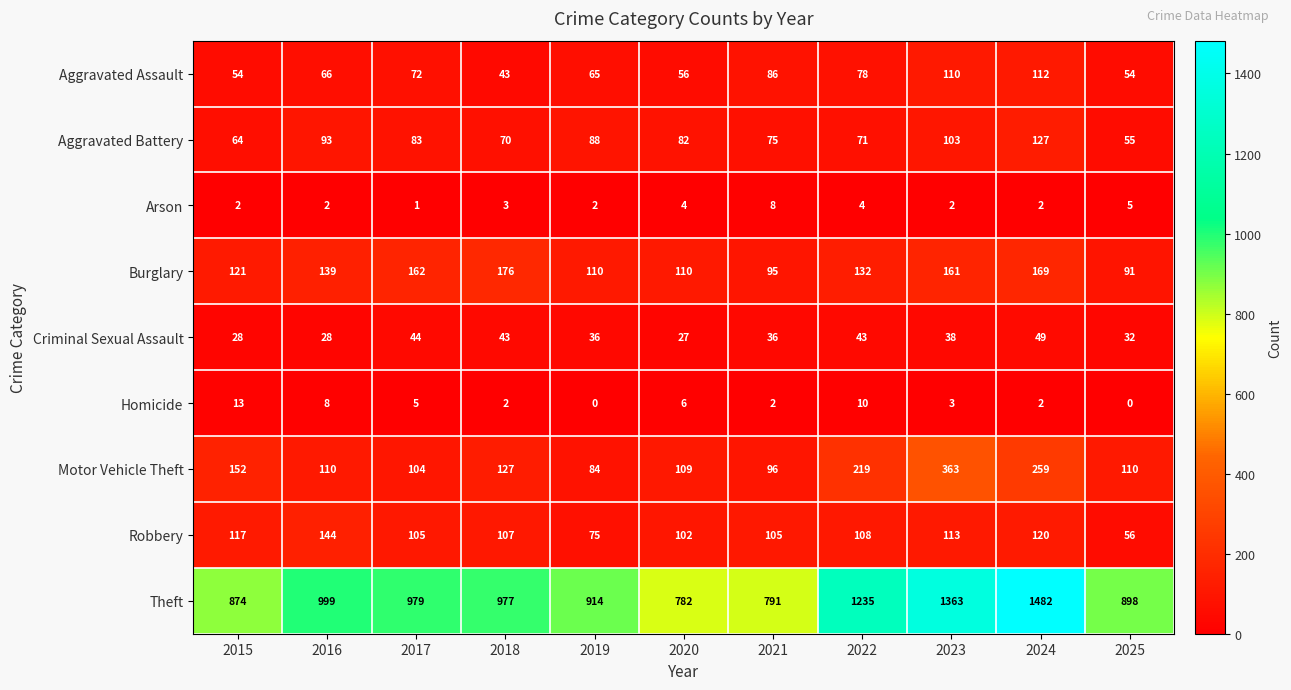

What is the maximum value shown in the chart?

1482